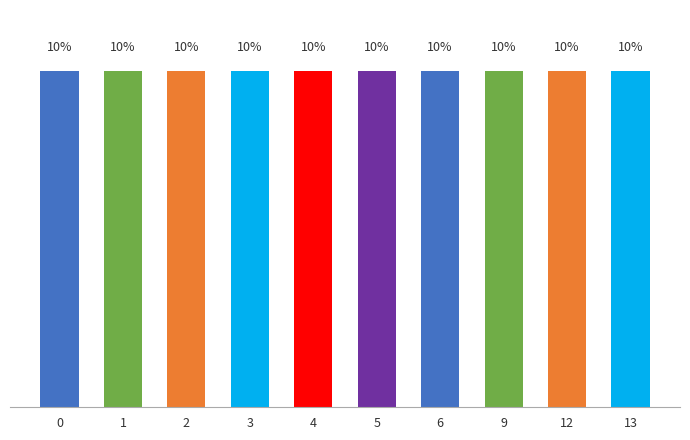

Approximately how many times larger is the value at 13 compared to 12?

1.0